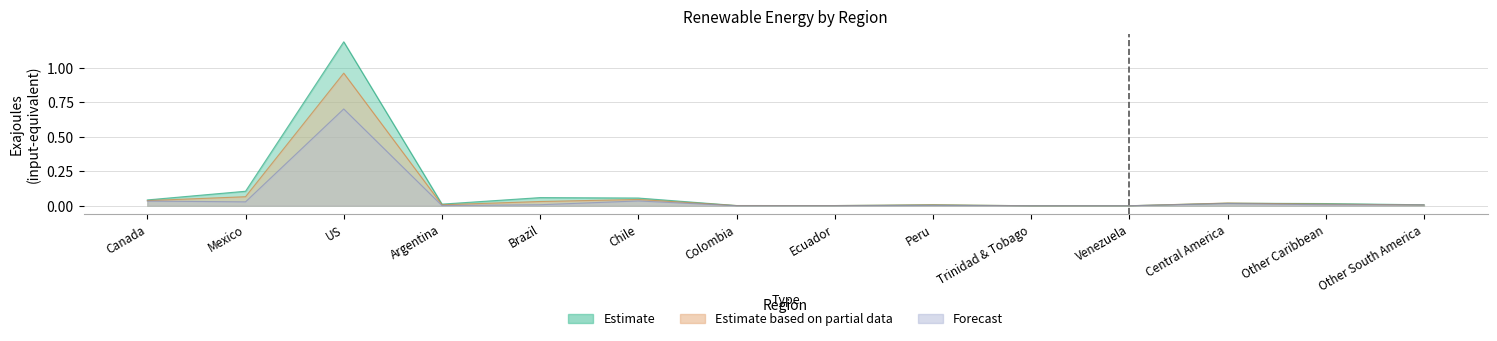

How many distinct data groups are displayed?

3